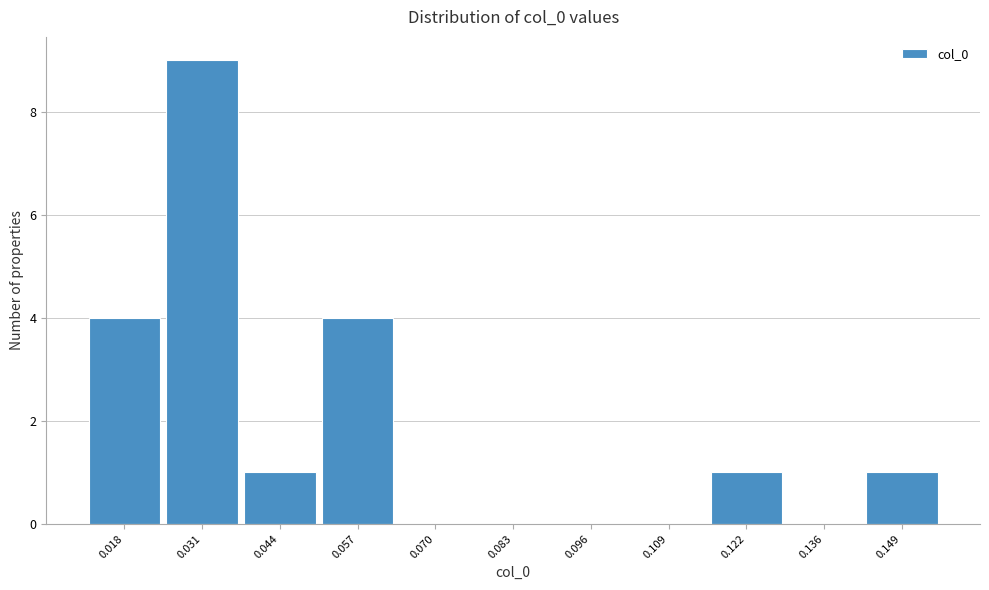

Reading left to right, transcribe all the data shown in this chart.

0.018=4	0.031=9	0.044=1	0.057=4	0.070=0	0.083=0	0.096=0	0.109=0	0.122=1	0.136=0	0.149=1